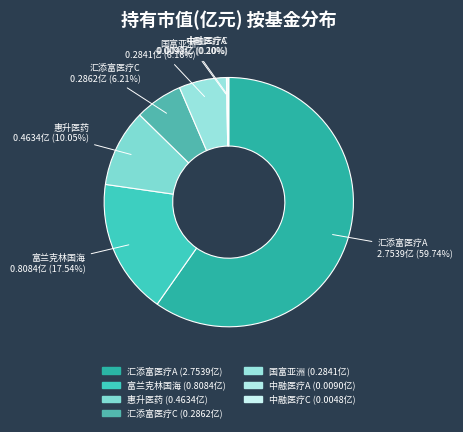

Which category has the biggest portion of the pie?

汇添富医疗A